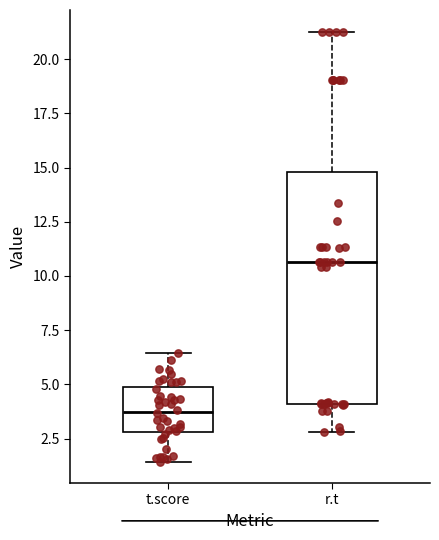

Where is the upper edge of the box for r.t on the y-axis? The values are not printed on the chart, so give them approximately, as read against the axis.

15.0